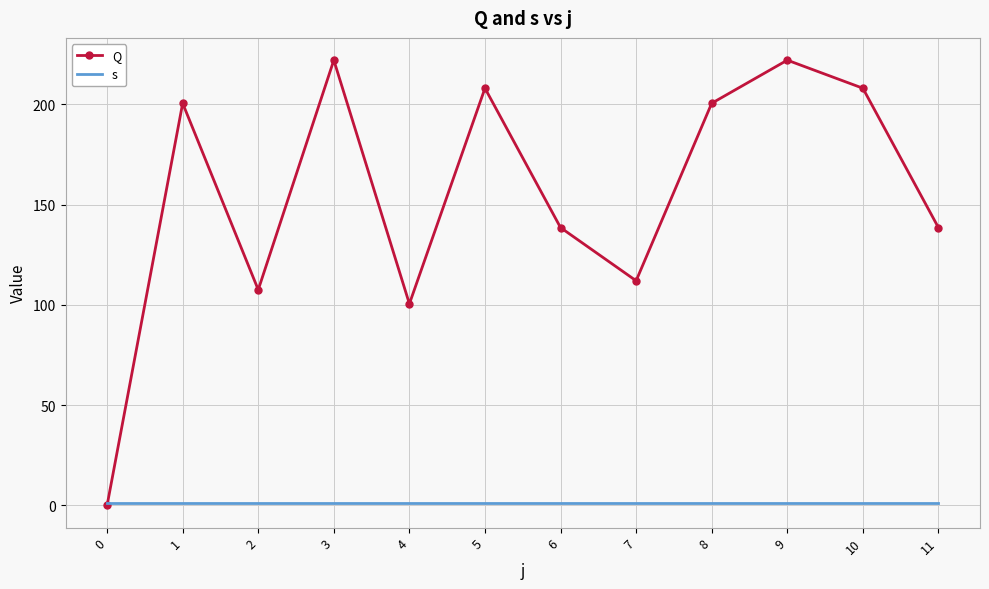

Reading left to right, what are all the values shown in this chart?

Q: 0.0	200.5	107.5	222.0	100.5	208.0	138.5	112.0	200.5	222.0	208.0	138.5
s: 1.0	1.0	1.0	1.0	1.0	1.0	1.0	1.0	1.0	1.0	1.0	1.0